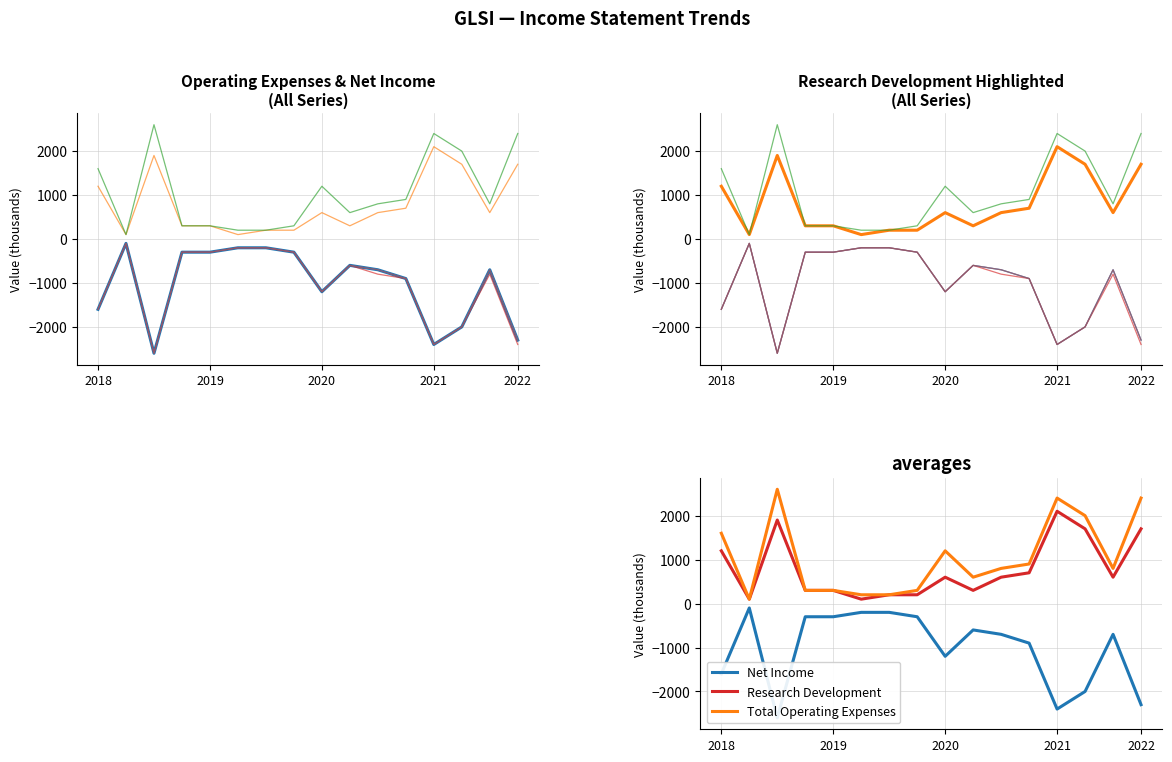

Read the Research Development value at 10.

600